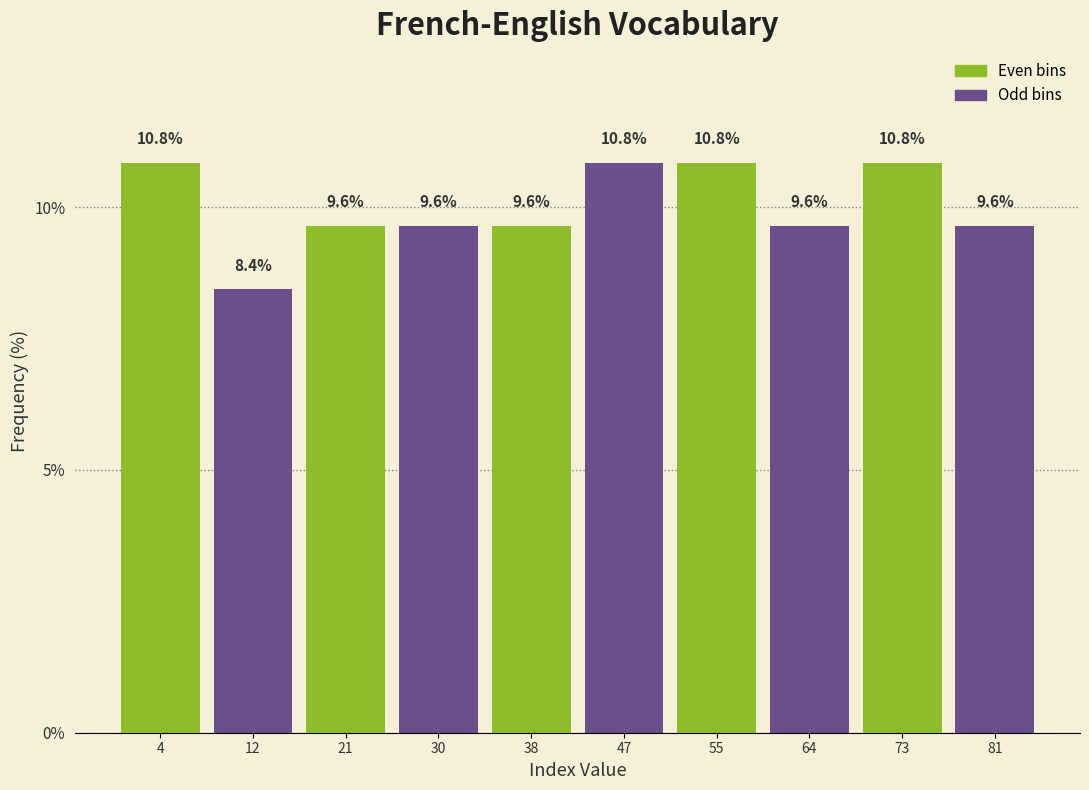

Reading left to right, transcribe this chart: for each bar, give the range it covers on the x-axis and its height. The bar edges are not printed on the chart, so give them approximately, as read against the axis.

0.0 to 8.6: 10.8
8.6 to 17.2: 8.4
17.2 to 25.8: 9.6
25.8 to 34.4: 9.6
34.4 to 43.0: 9.6
43.0 to 51.6: 10.8
51.6 to 60.2: 10.8
60.2 to 68.8: 9.6
68.8 to 77.4: 10.8
77.4 to 86.0: 9.6